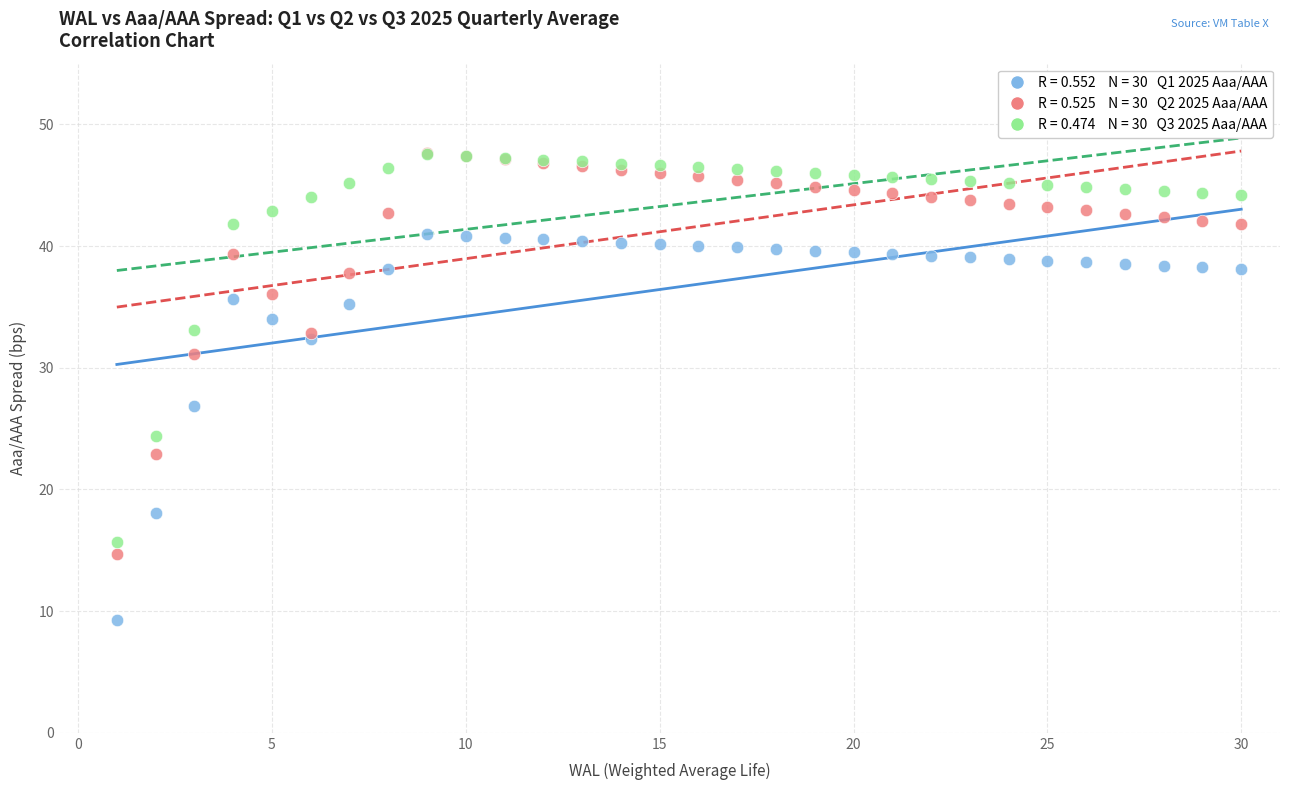

Across all series, what Y value is closest to 28?

26.8